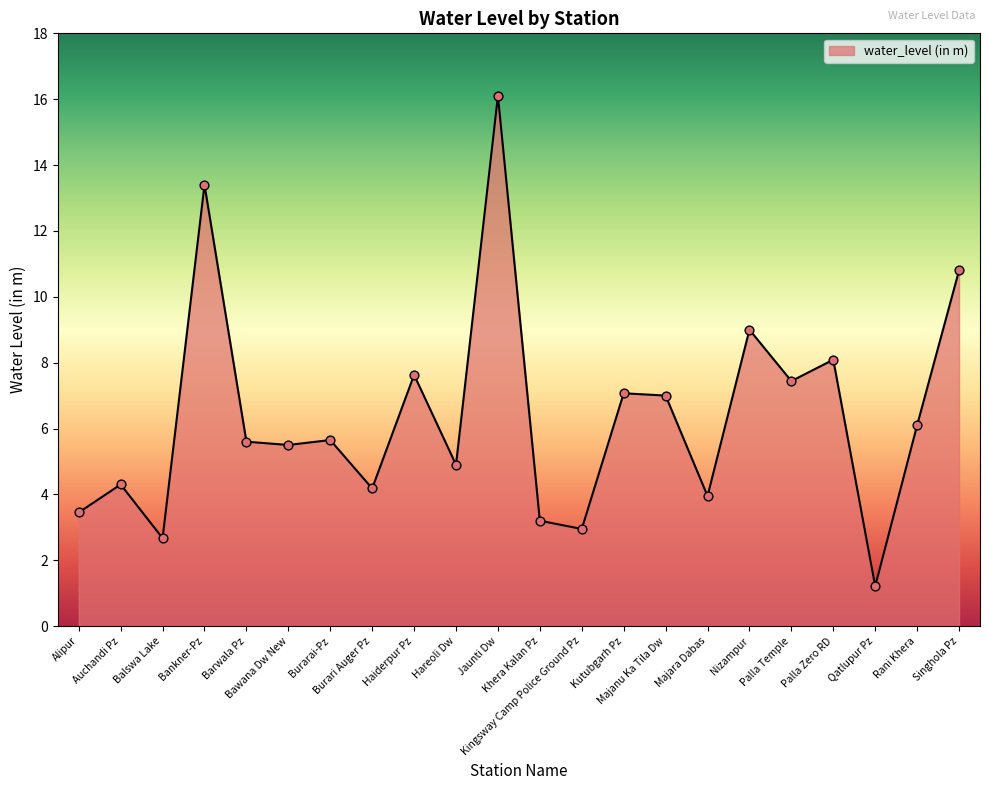

Approximately how many times larger is the value at Barwala Pz compared to Burarai-Pz?

1.0